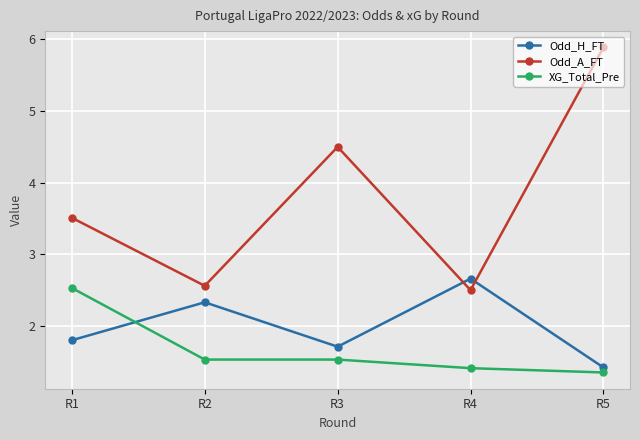

How many Odd_A_FT values are between 2 and 4?

3